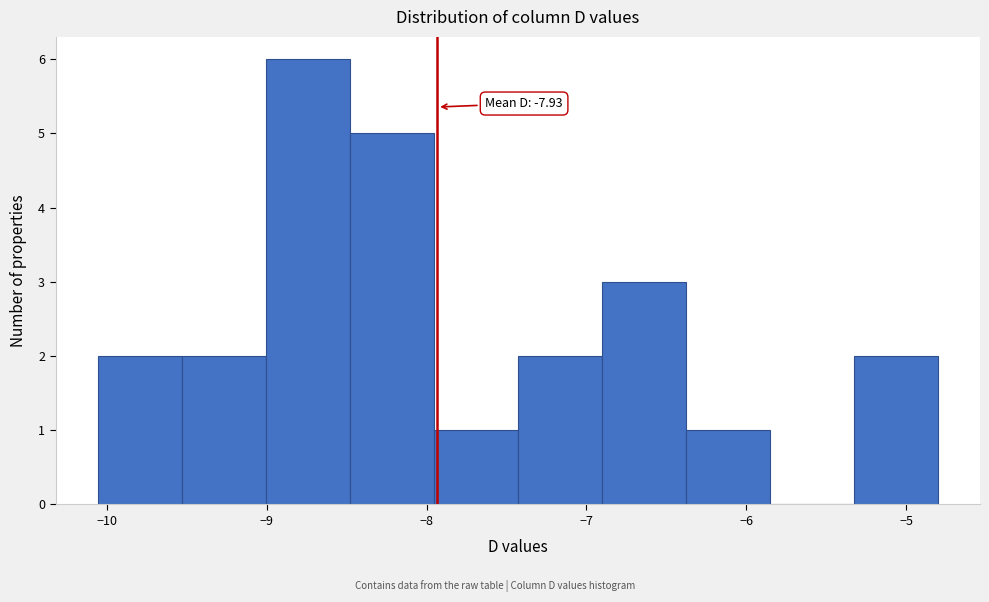

Which range on the x-axis has the tallest bar?

-9.0 to -8.5